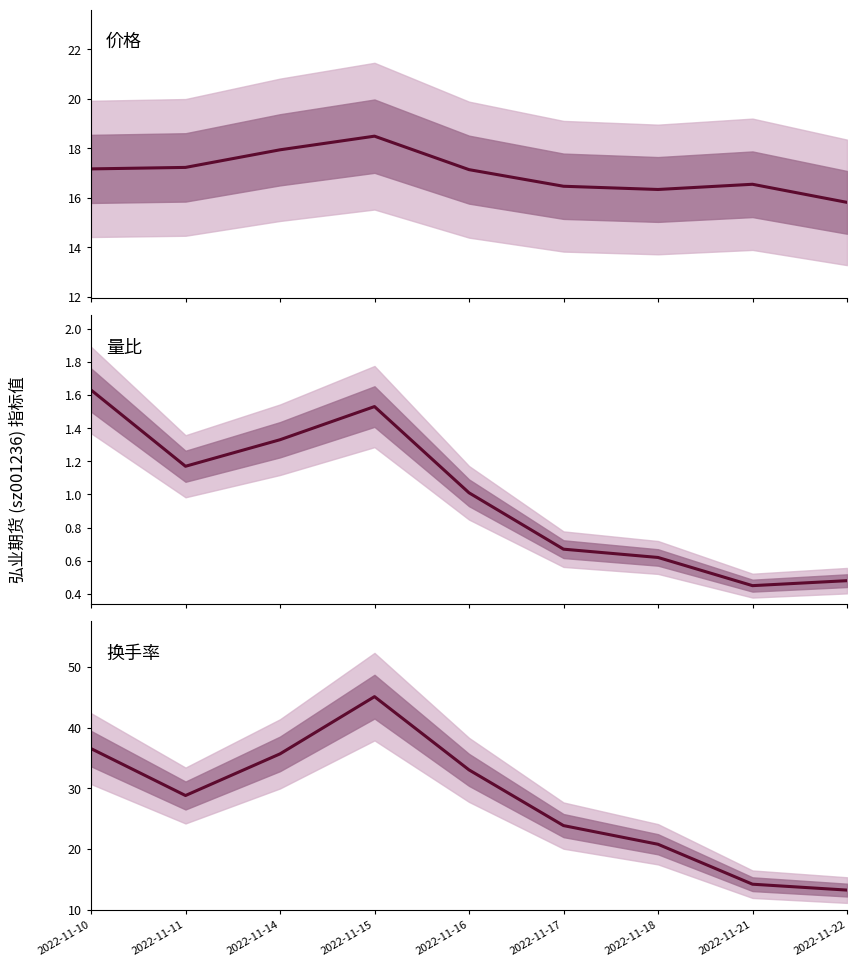

What is the total value across all series at 2022-11-22?

29.5